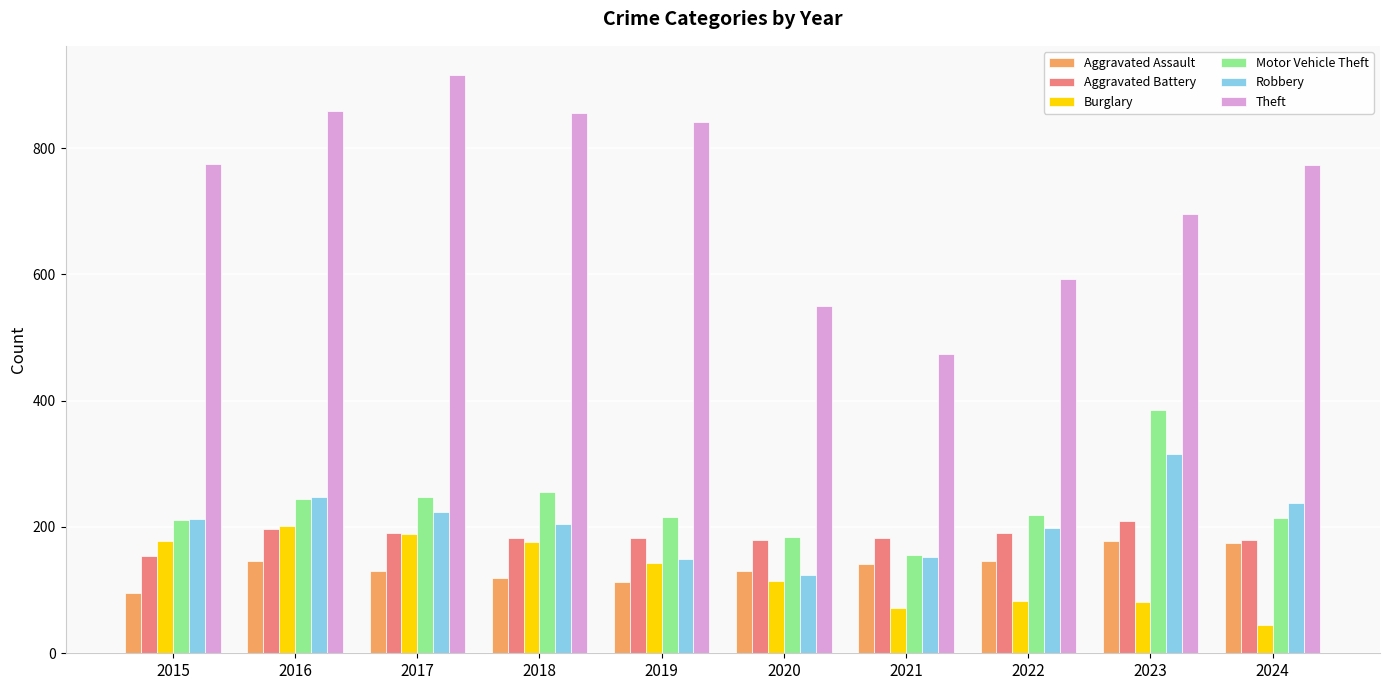

What is the maximum value shown in the chart?

916